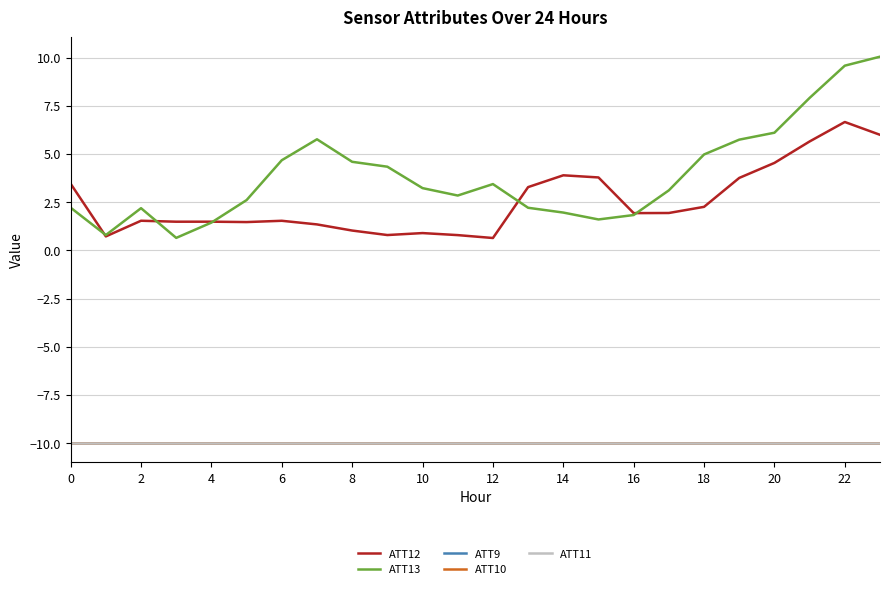

Rank the series by their maximum value, from highest to lowest.

ATT13, ATT12, ATT9, ATT10, ATT11